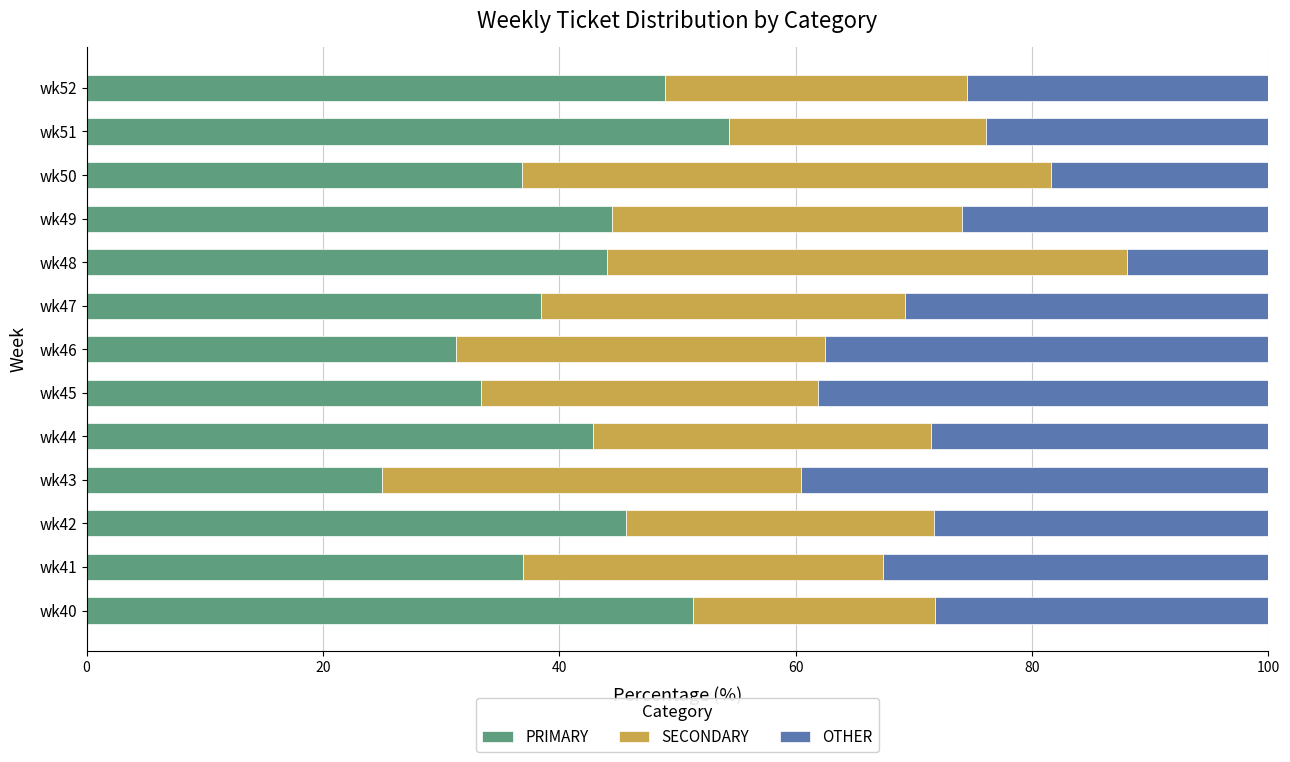

What is the maximum value for PRIMARY?

54.3